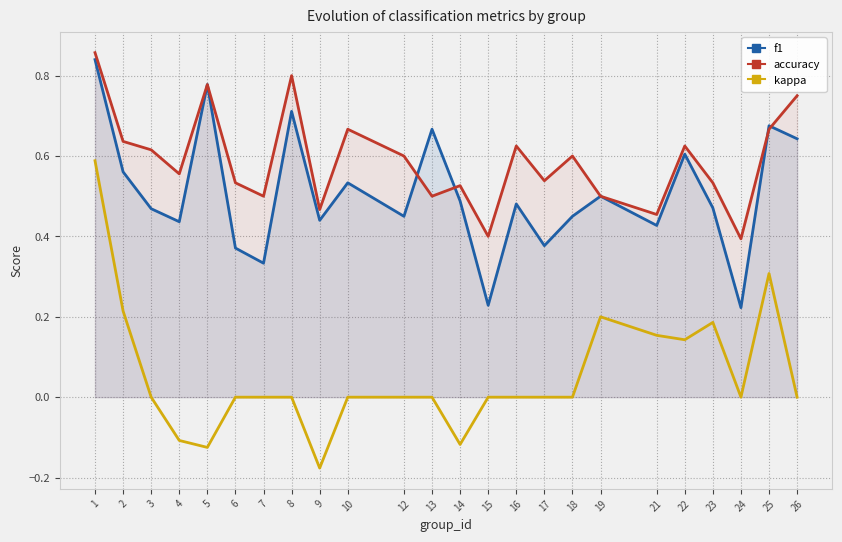

Rank the series at 15 from lowest to highest value.

kappa, f1, accuracy